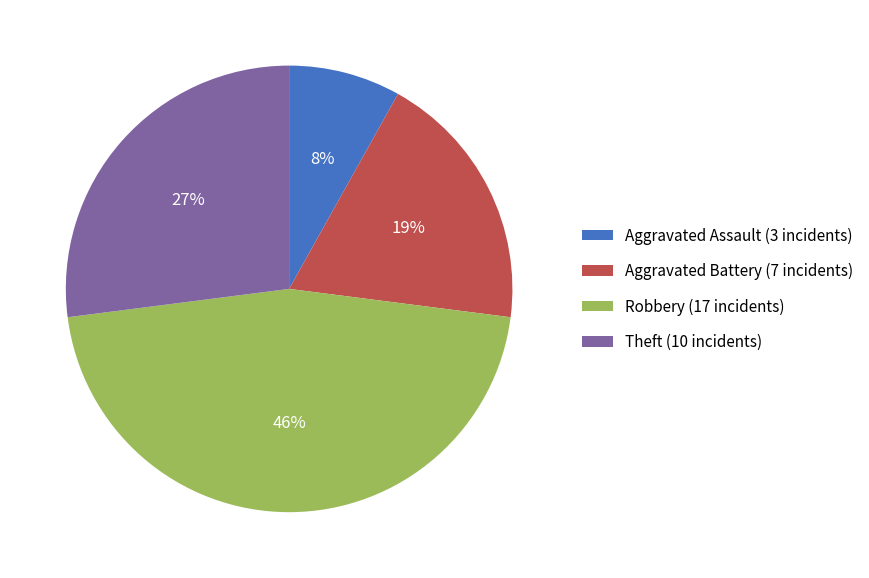

Is it true that Aggravated Battery is 19% of the pie?

True